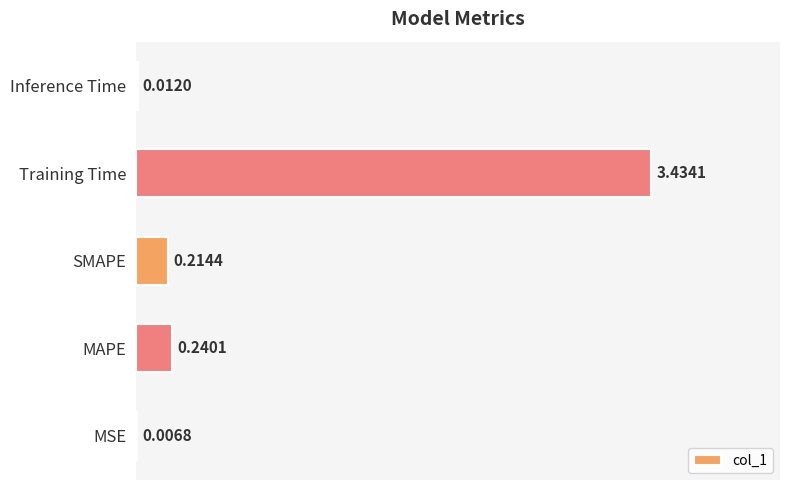

Where is the data nearest to the value 1?

MAPE